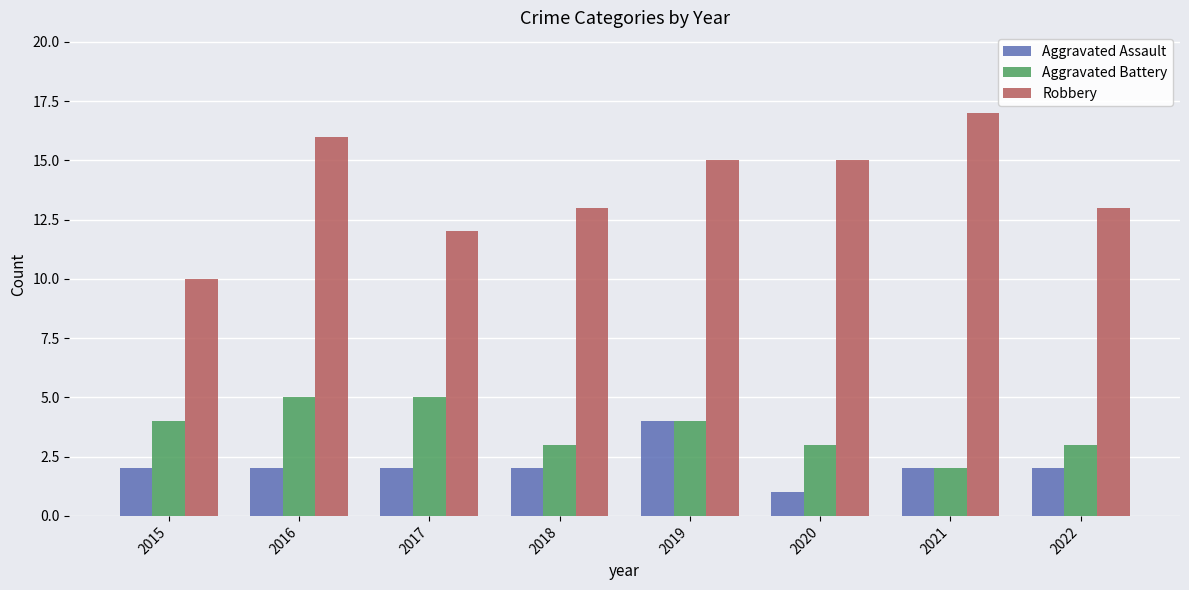

What is the average value of the Aggravated Assault series?

2